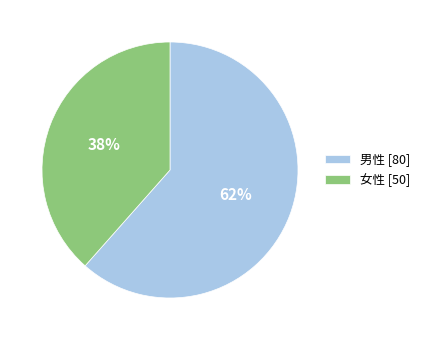

Does any single category account for the majority?

Yes